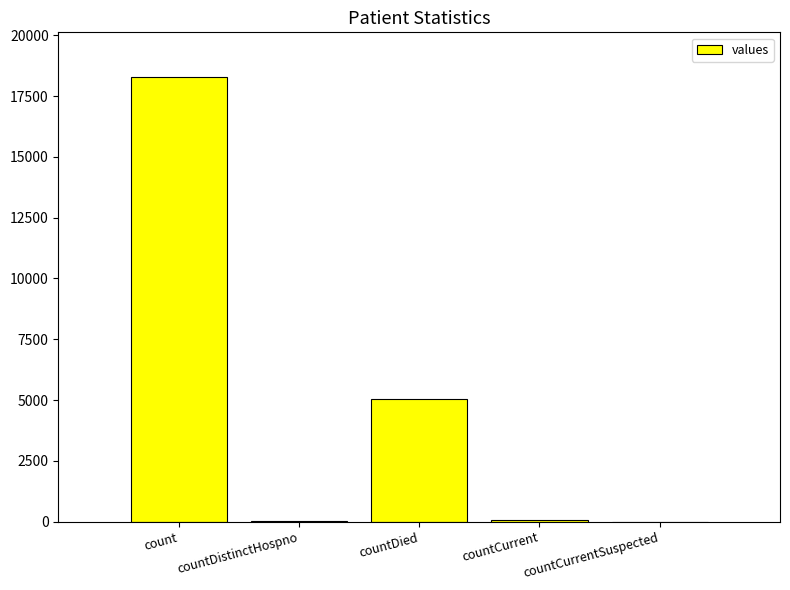

How many distinct data groups are displayed?

1